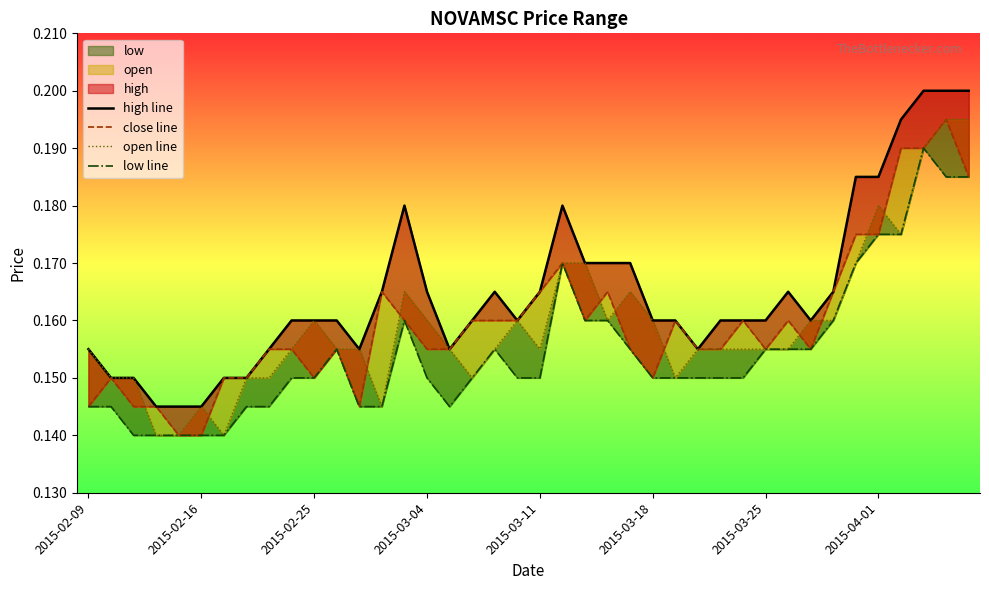

Reading left to right, what are all the values shown in this chart?

high line: 0.2	0.1	0.1	0.1	0.1	0.1	0.1	0.1	0.2	0.2	0.2	0.2	0.2	0.2	0.2	0.2	0.2	0.2	0.2	0.2	0.2	0.2	0.2	0.2	0.2	0.2	0.2	0.2	0.2	0.2	0.2	0.2	0.2	0.2	0.2	0.2	0.2	0.2	0.2	0.2
close line: 0.1	0.1	0.1	0.1	0.1	0.1	0.1	0.1	0.2	0.2	0.1	0.2	0.1	0.2	0.2	0.2	0.2	0.2	0.2	0.2	0.2	0.2	0.2	0.2	0.2	0.1	0.2	0.2	0.2	0.2	0.2	0.2	0.2	0.2	0.2	0.2	0.2	0.2	0.2	0.2
open line: 0.2	0.1	0.1	0.1	0.1	0.1	0.1	0.1	0.1	0.2	0.2	0.2	0.2	0.1	0.2	0.2	0.2	0.1	0.2	0.2	0.2	0.2	0.2	0.2	0.2	0.2	0.1	0.2	0.2	0.2	0.2	0.2	0.2	0.2	0.2	0.2	0.2	0.2	0.2	0.2
low line: 0.1	0.1	0.1	0.1	0.1	0.1	0.1	0.1	0.1	0.1	0.1	0.2	0.1	0.1	0.2	0.1	0.1	0.1	0.2	0.1	0.1	0.2	0.2	0.2	0.2	0.1	0.1	0.1	0.1	0.1	0.2	0.2	0.2	0.2	0.2	0.2	0.2	0.2	0.2	0.2